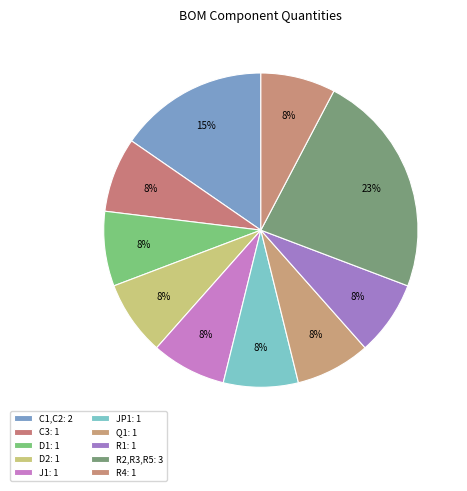

Count the number of slices in the pie.

10